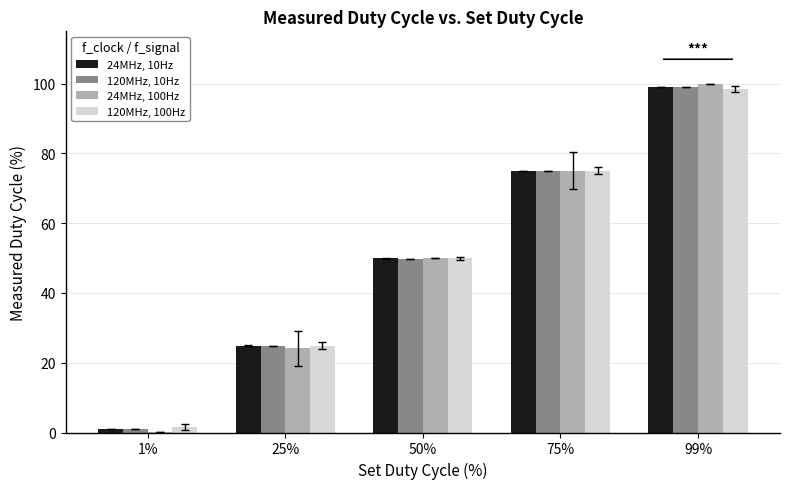

Is the value of 24MHz, 10Hz at 1% greater than the value of 120MHz, 10Hz at 25%?

No